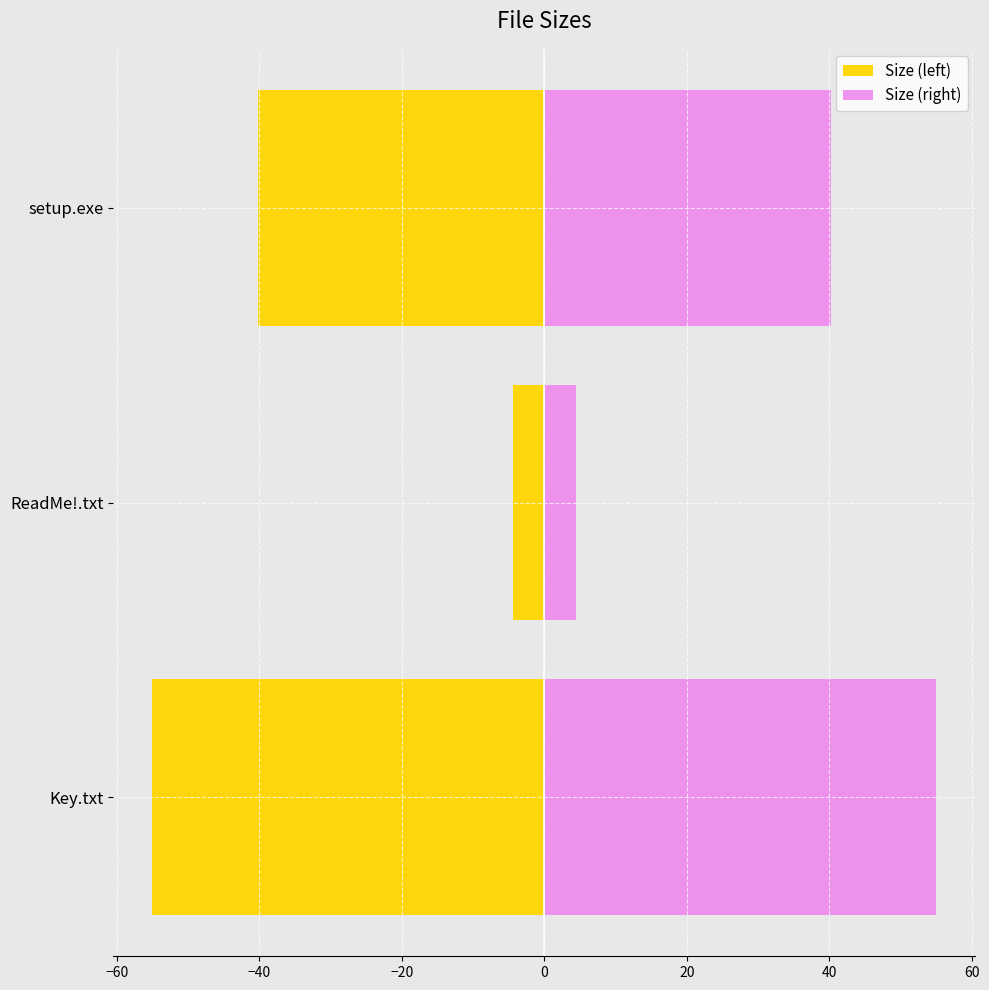

What is the value of the Size (left) bar at the 1st from the left?

-55.0